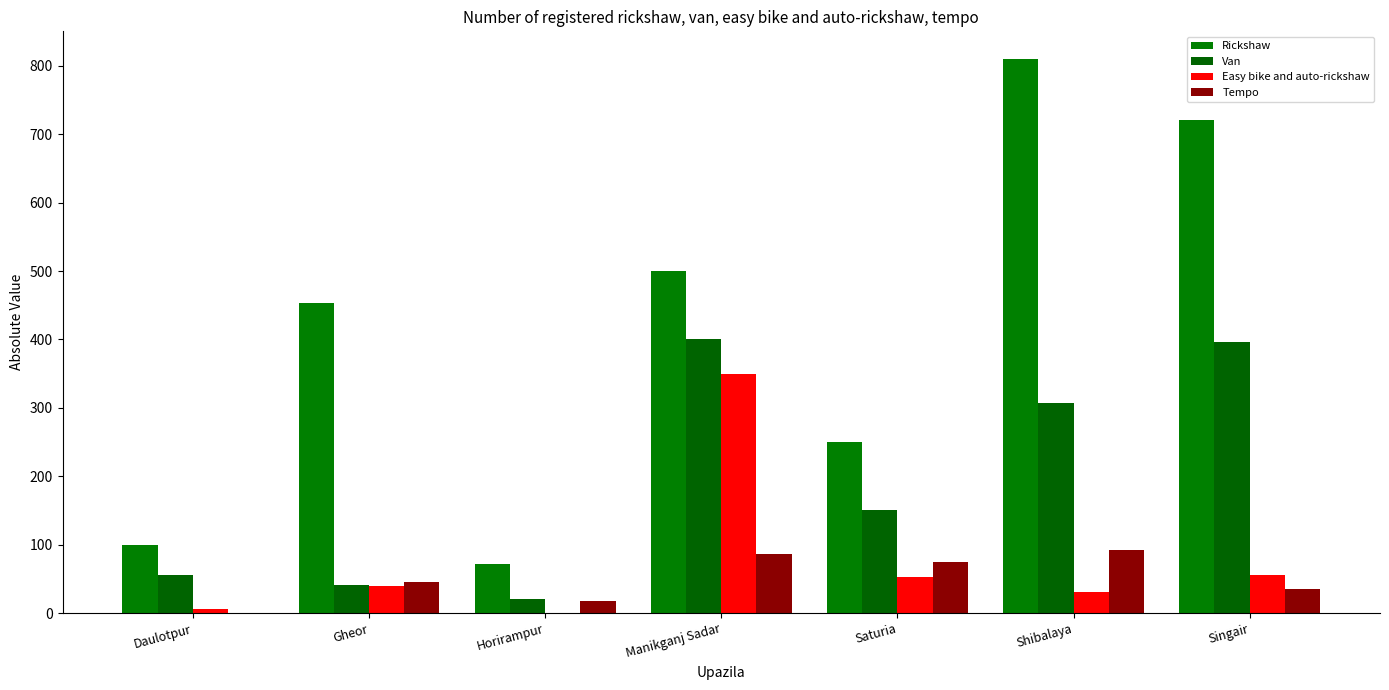

Where does the Tempo series first go above 45?

Manikganj Sadar